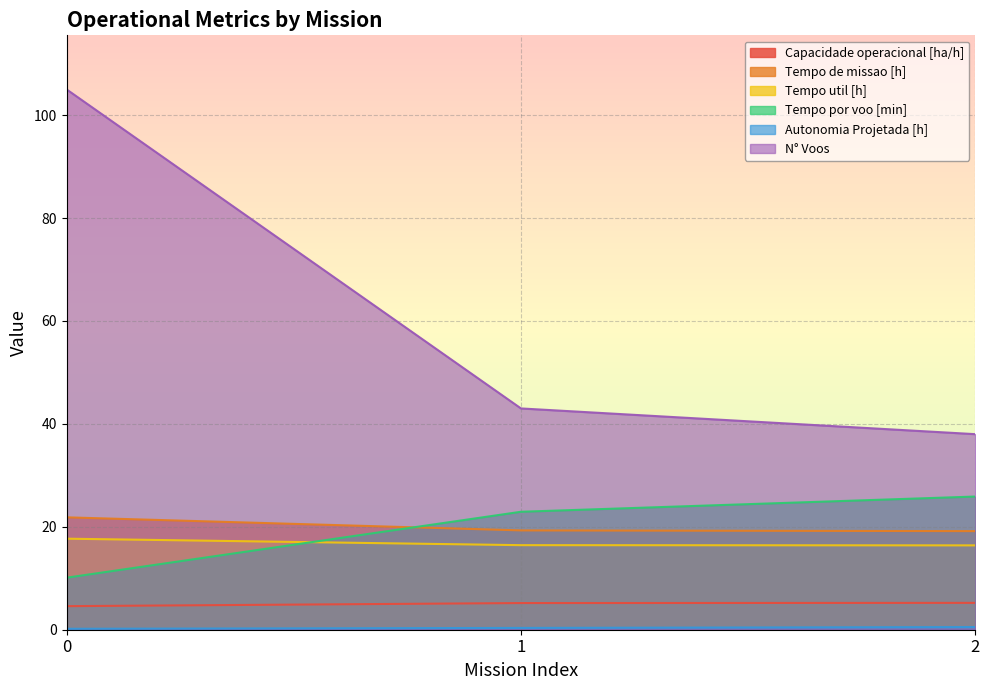

Between 0 and 2, which series saw the biggest shift?

N° Voos